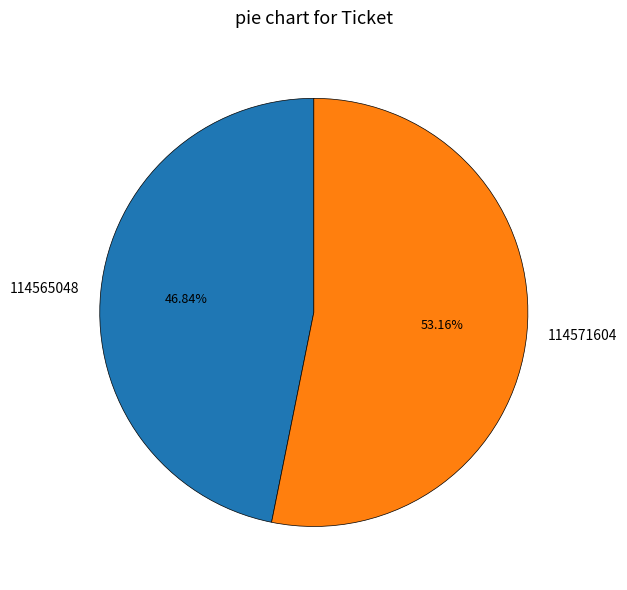

What percentage is NOT represented by 114565048?

53.2%